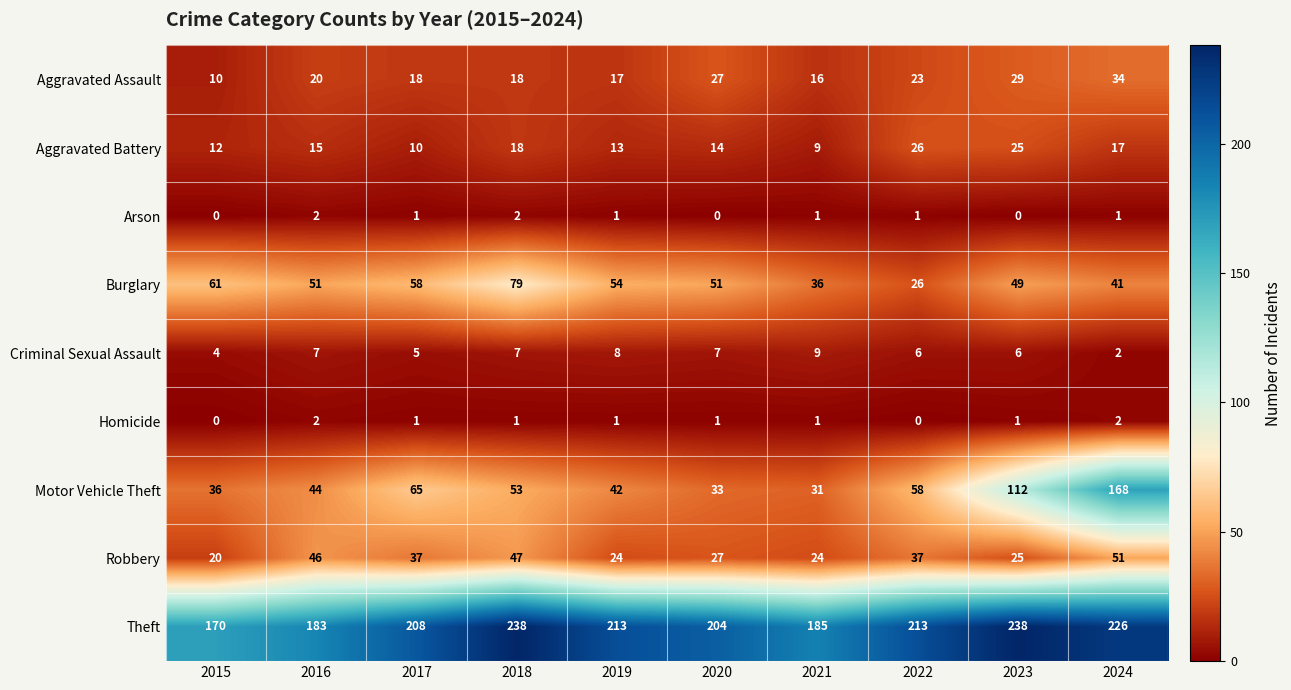

What is the lowest value of the Motor Vehicle Theft series?

31